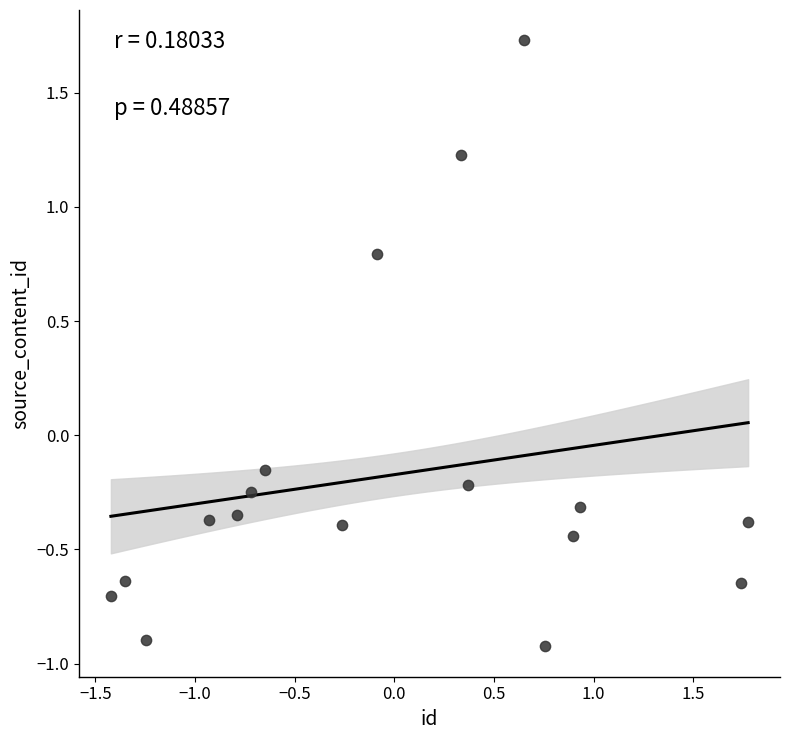

What is the range of Y values (max minus min)?

2.7